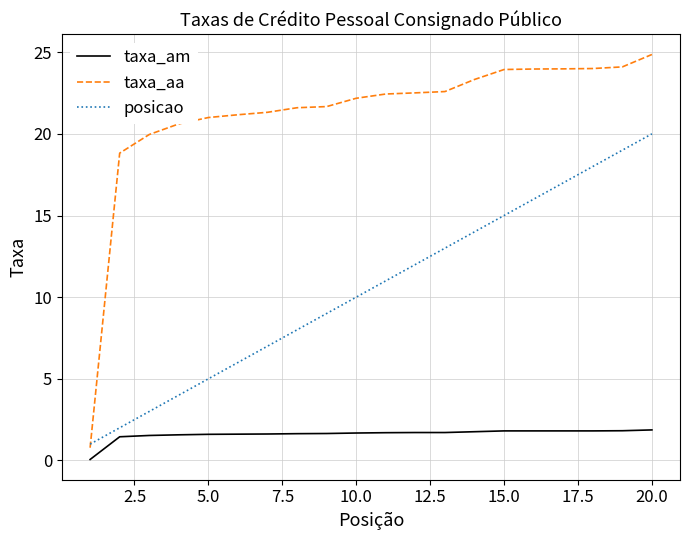

Rank the series by their maximum value, from lowest to highest.

taxa_am, posicao, taxa_aa